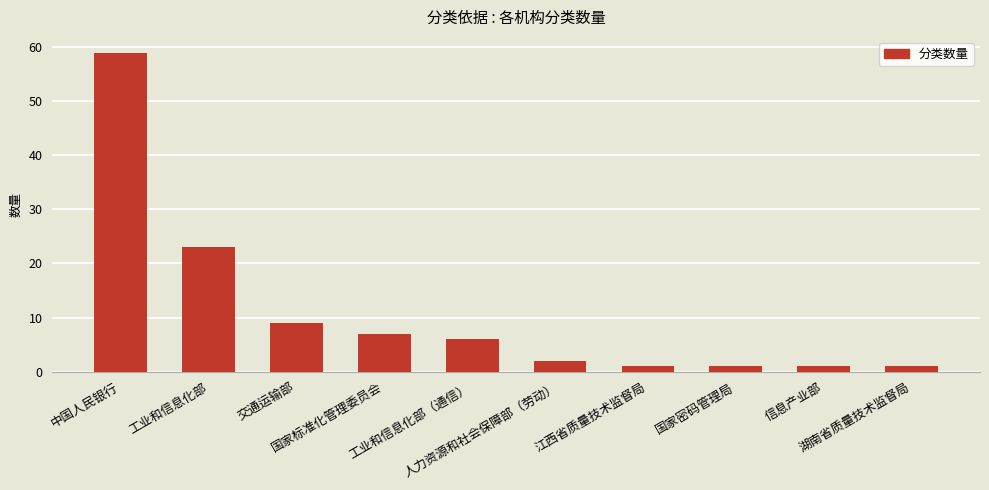

What is the value of the 3rd bar from the left?

9